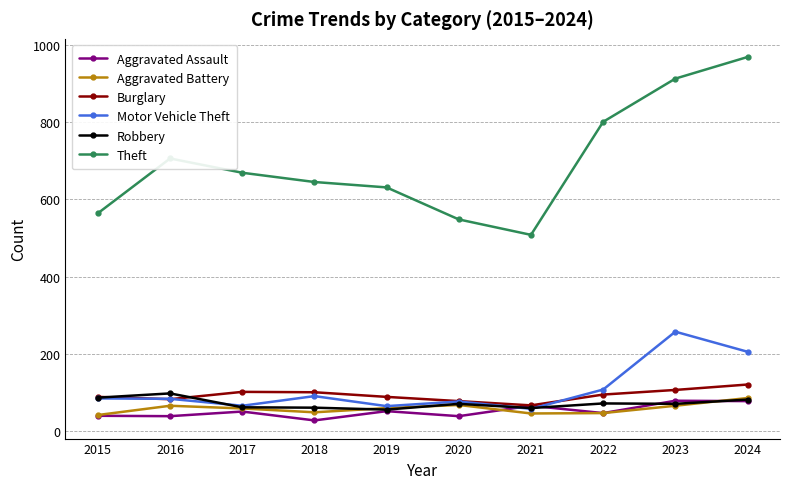

How many lines are shown in the chart?

6